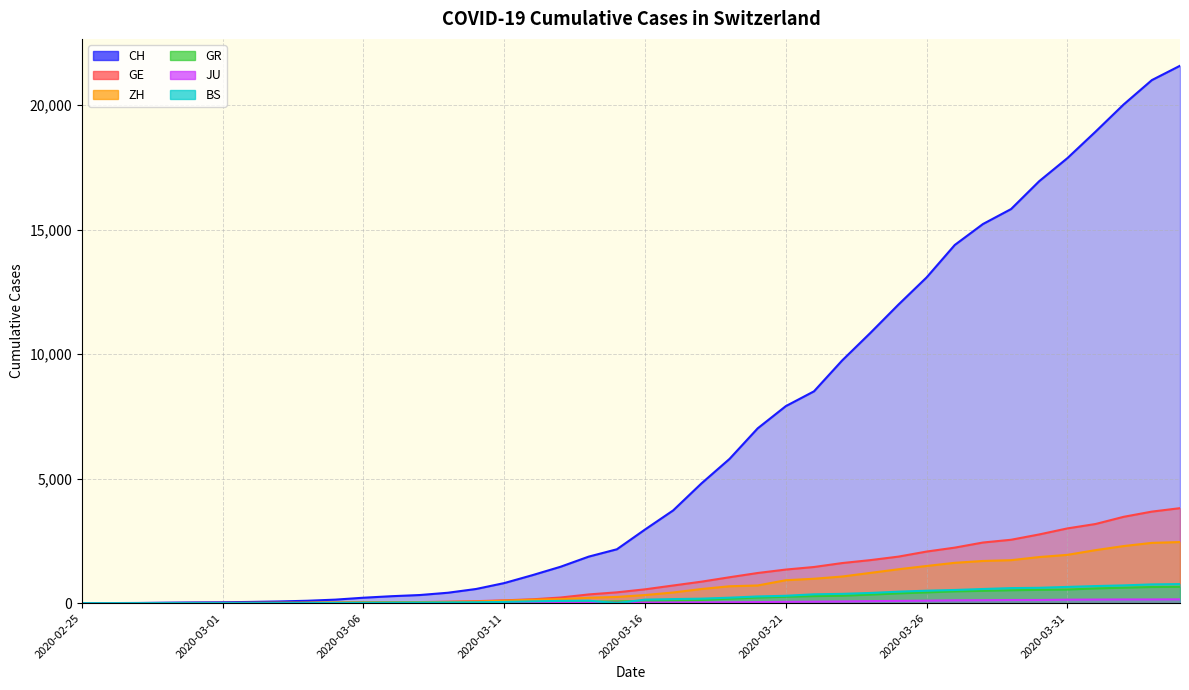

The BS series shows 0 at 2020-02-25. True or false?

True